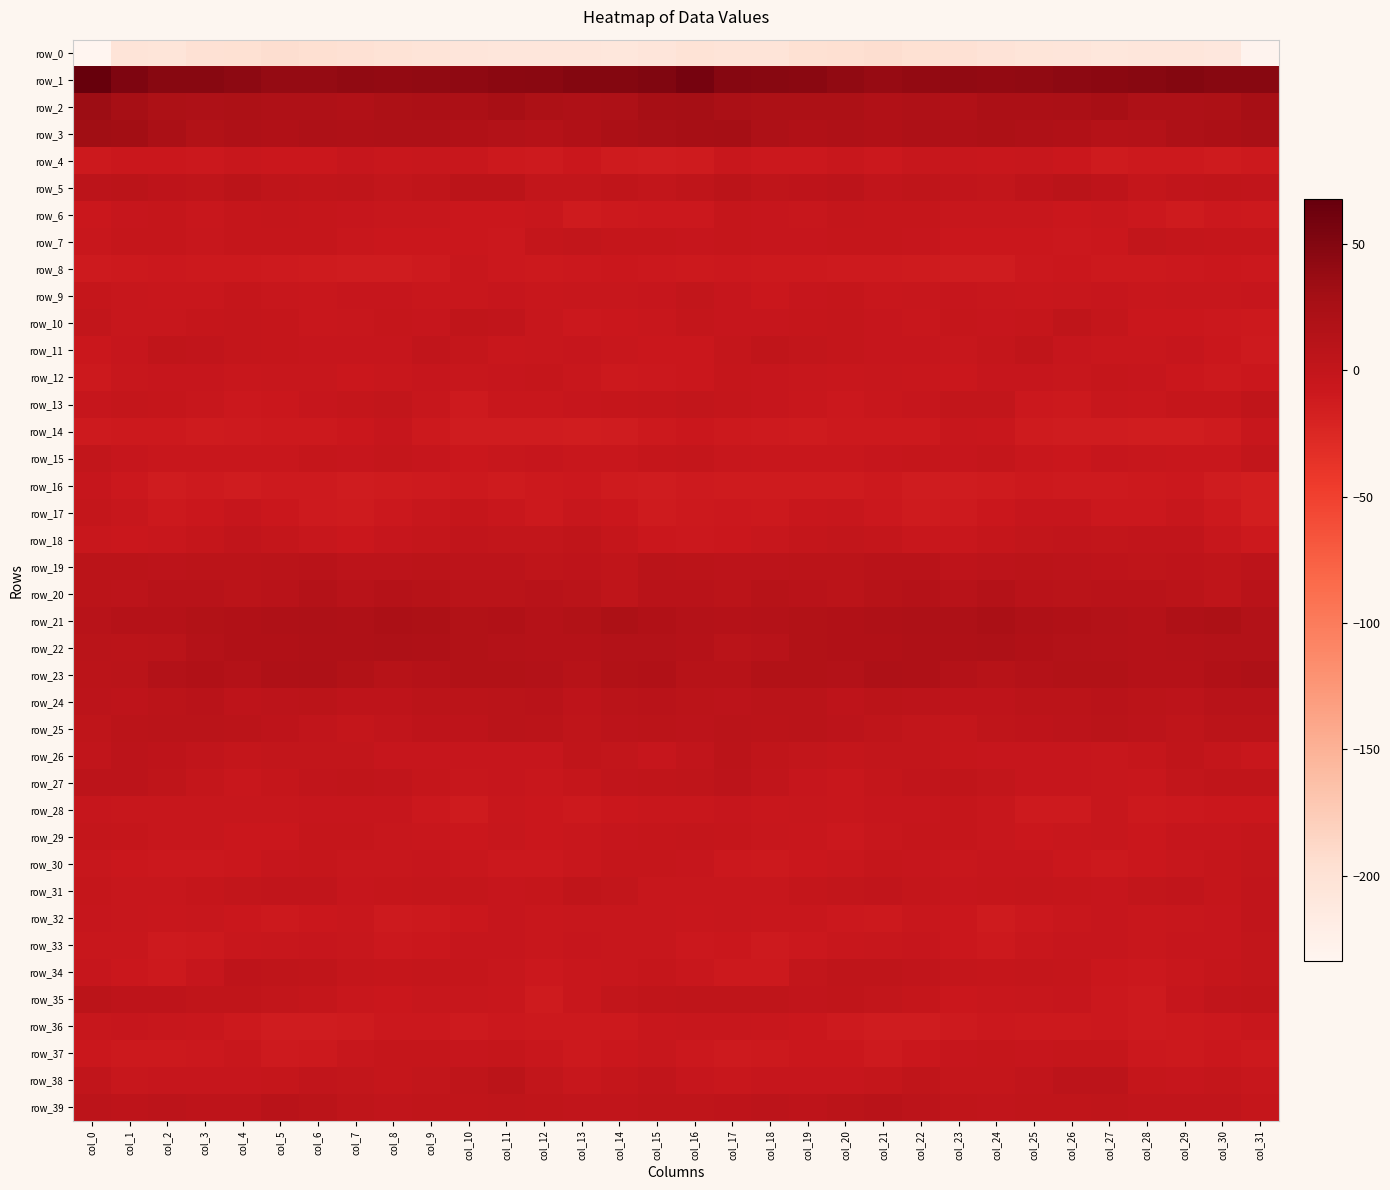

Is it true that row_2 equals 26.8 at col_31?

True